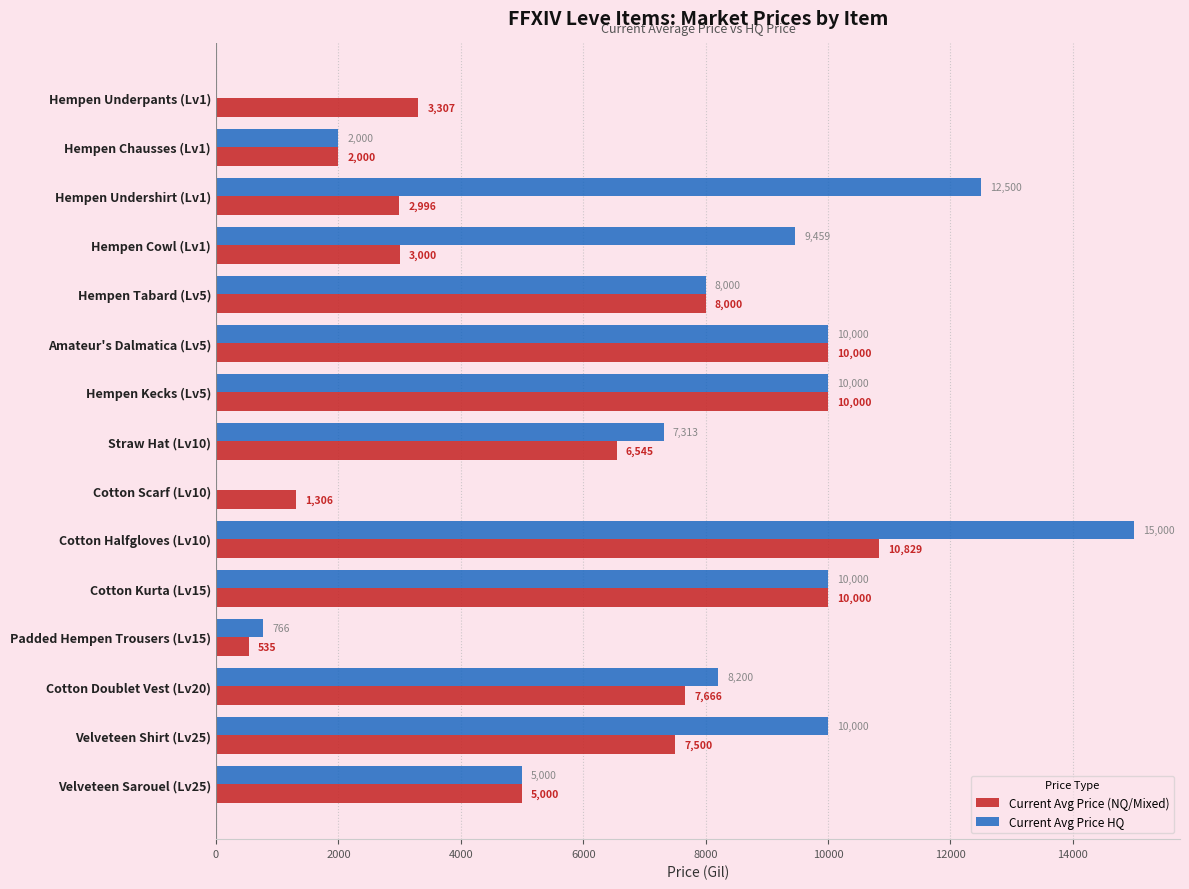

Which series has the largest range (max minus min)?

Current Avg Price HQ